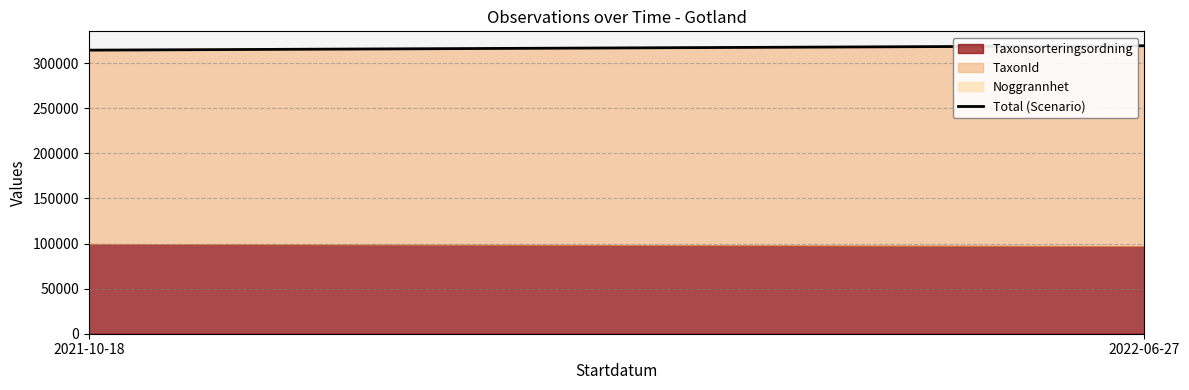

Rank the categories by value from highest to lowest.

2022-06-27, 2021-10-18